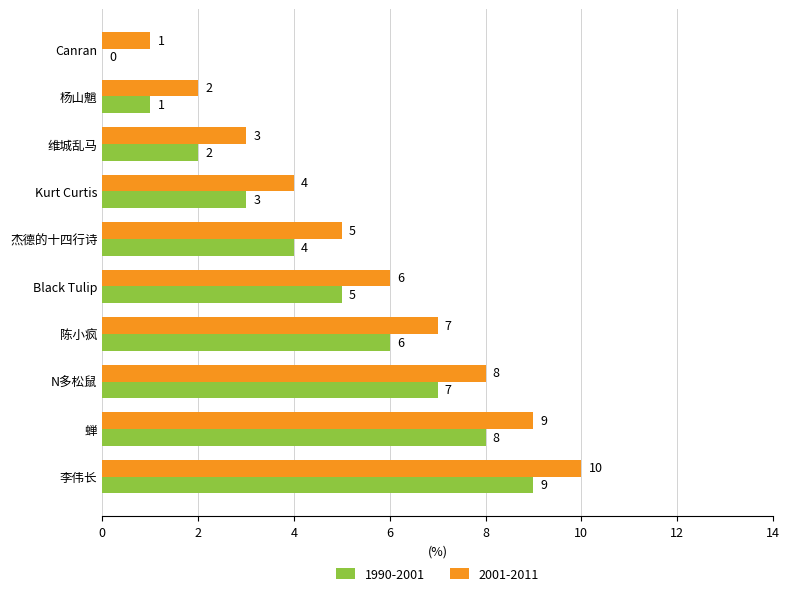

At which category is the sum across all series the highest?

李伟长